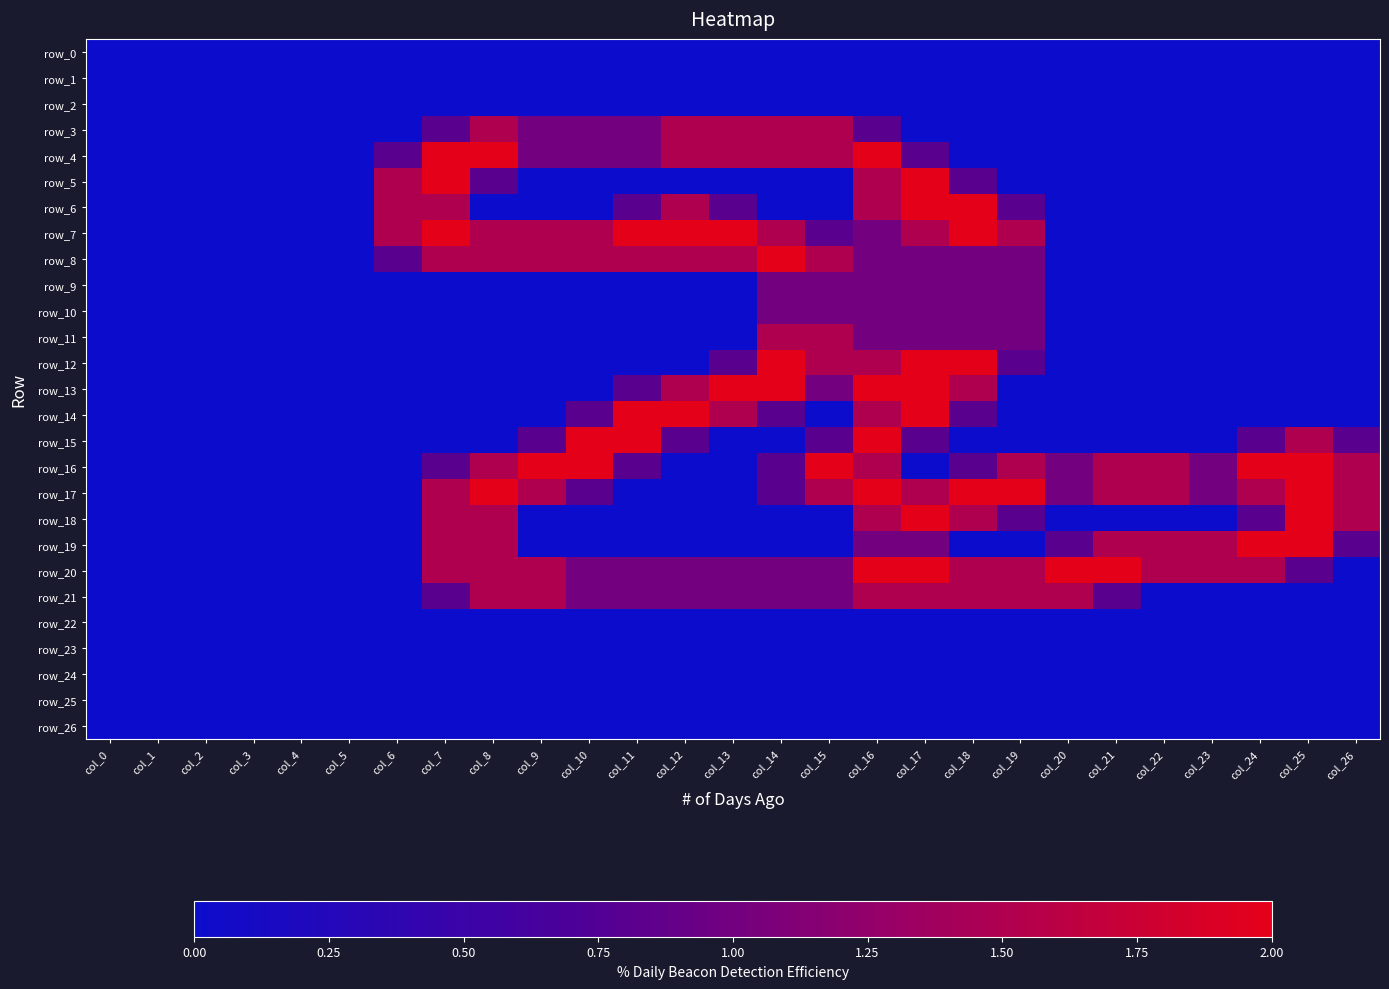

Between col_24 and col_23, which is larger?

col_24